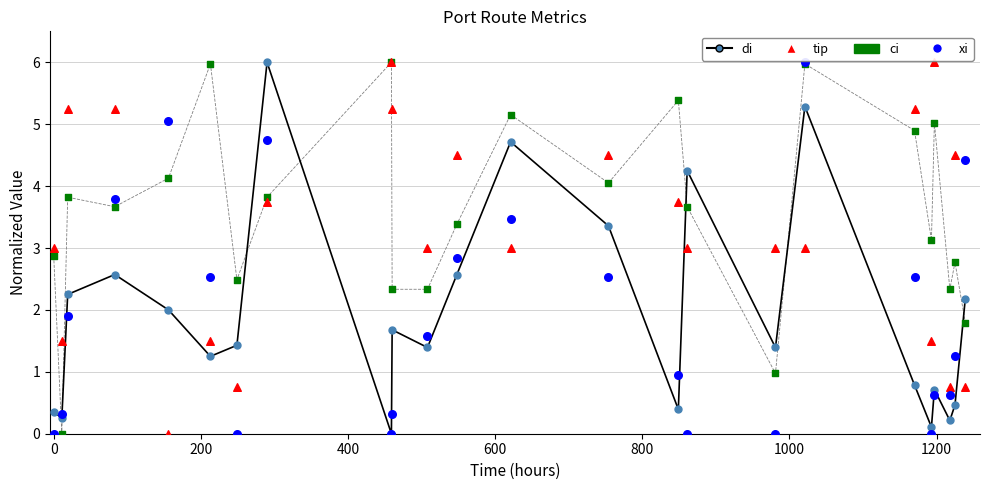

What are all the series names shown in the legend?

di, tip, ci, xi